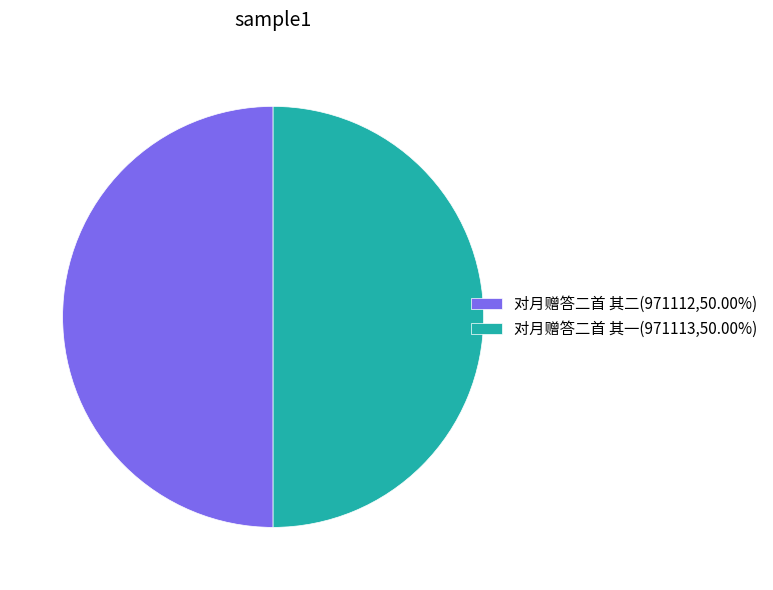

Do 对月赠答二首 其二(971112,50.00%) and 对月赠答二首 其一(971113,50.00%) together represent more than half of the pie?

Yes